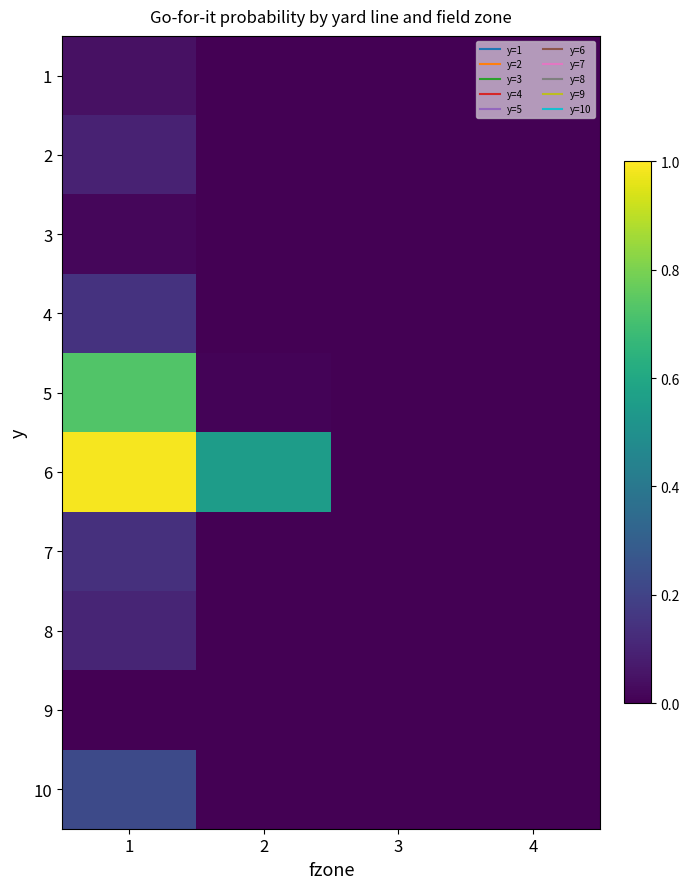

Between 2 and 1, which is larger?

1